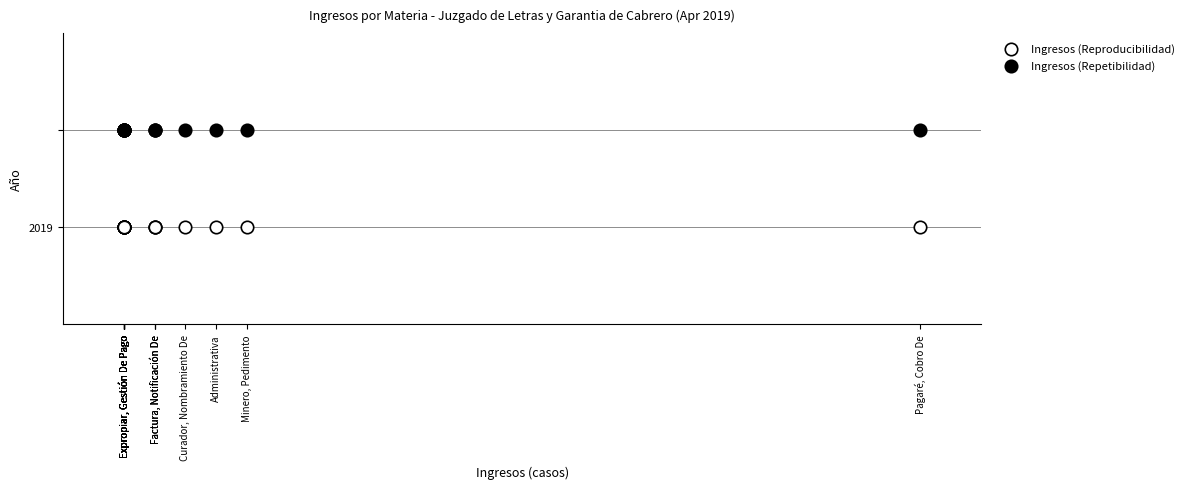

Which series contains the highest Y value?

Ingresos (Repetibilidad)